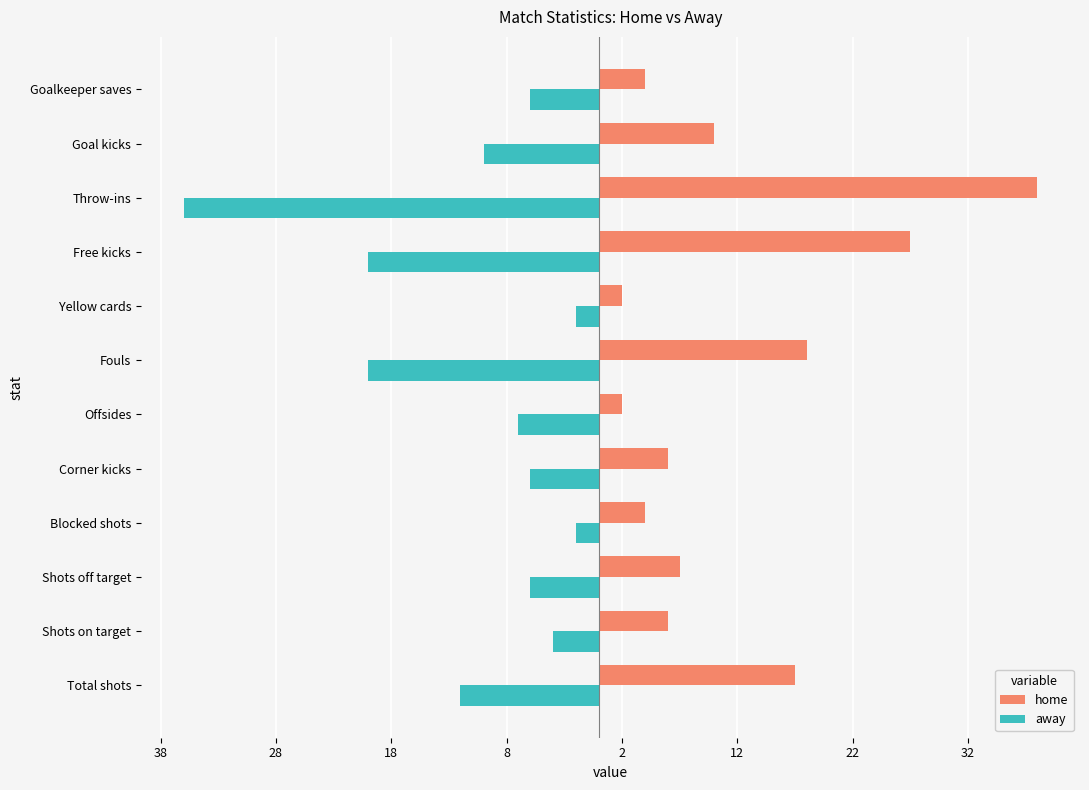

What is the lowest value of the away series?

-36